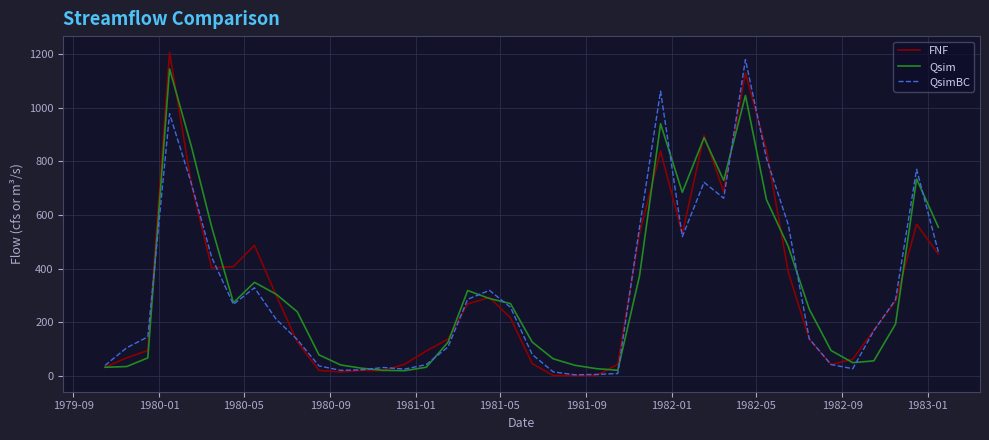

What is the highest value of the FNF series?

1208.0